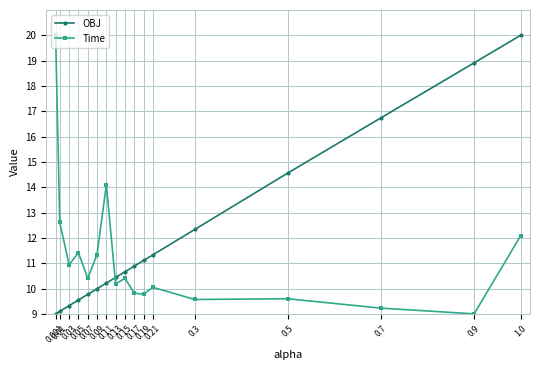

After their last crossing, which series has the higher values: OBJ or Time?

OBJ